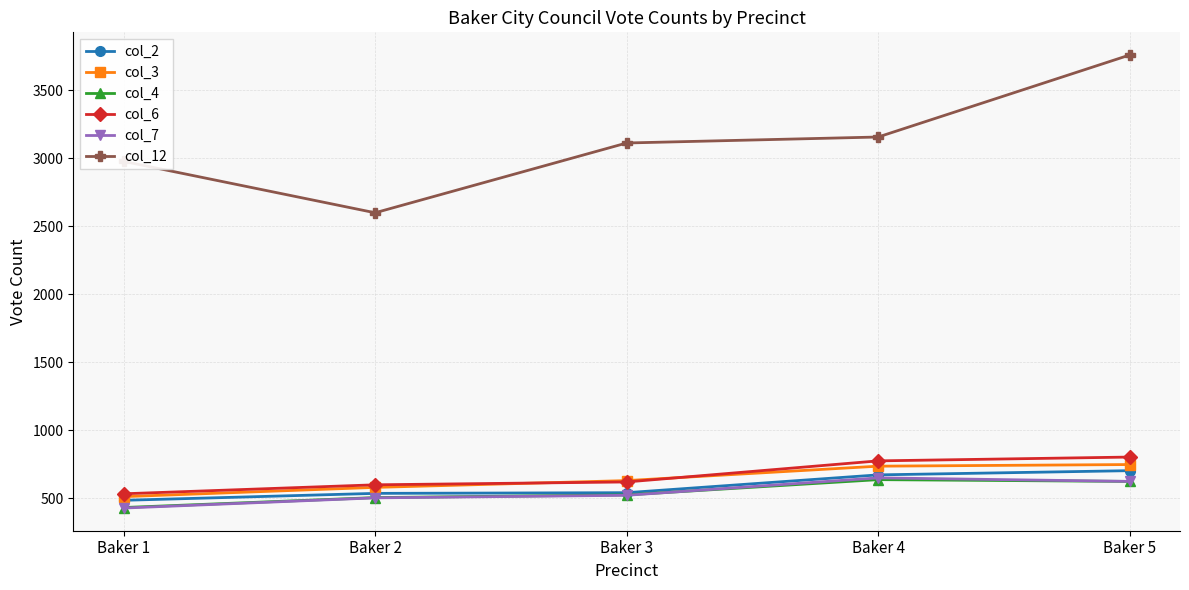

Which series has the largest range (max minus min)?

col_12